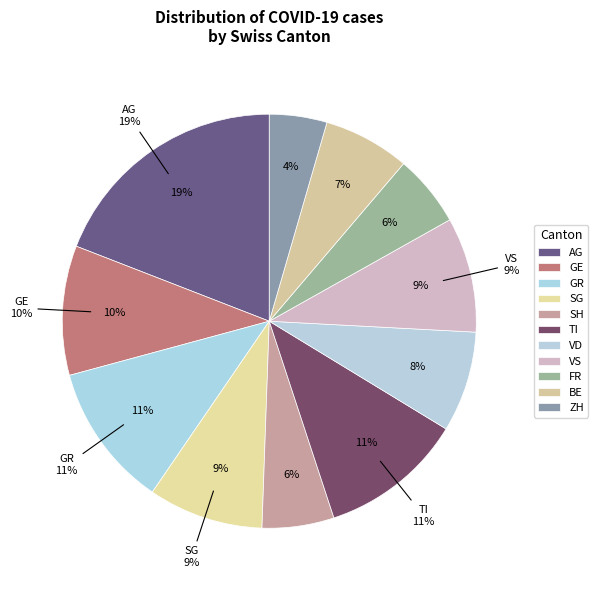

Is the sum of SG and TI greater than half?

No